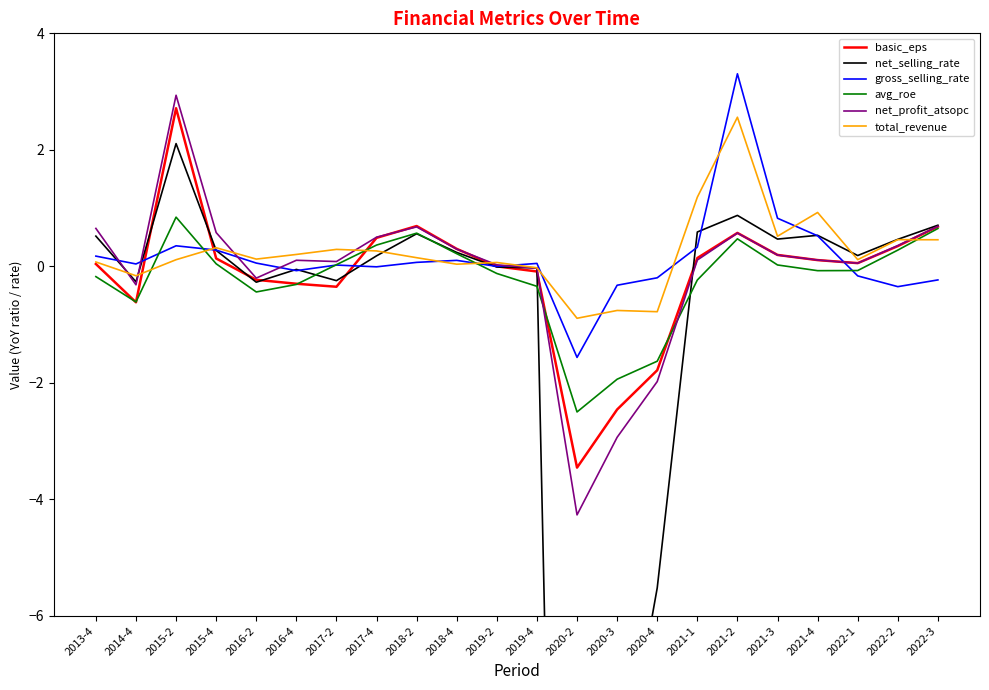

Where does the net_profit_atsopc series first go above 0?

2013-4